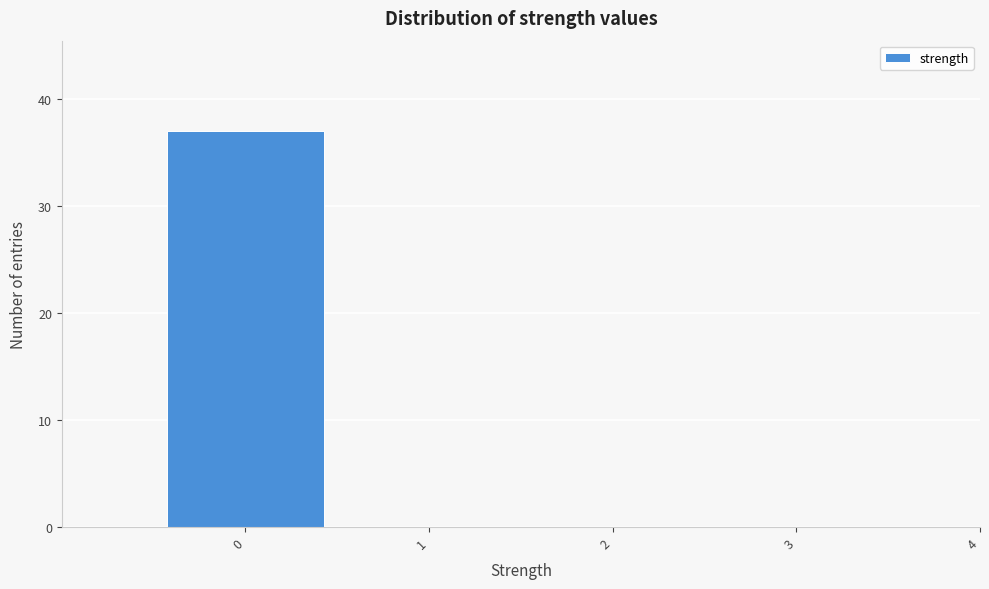

Reading left to right, transcribe all the data shown in this chart.

0=37	1=0	2=0	3=0	4=0